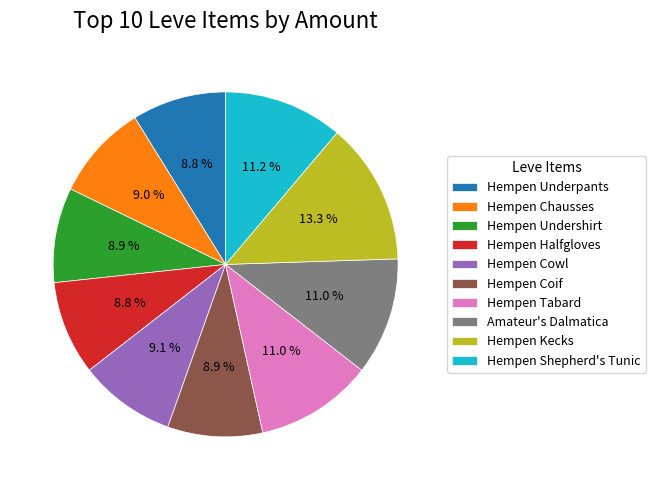

To the nearest percent, what portion does Amateur's Dalmatica represent?

11%